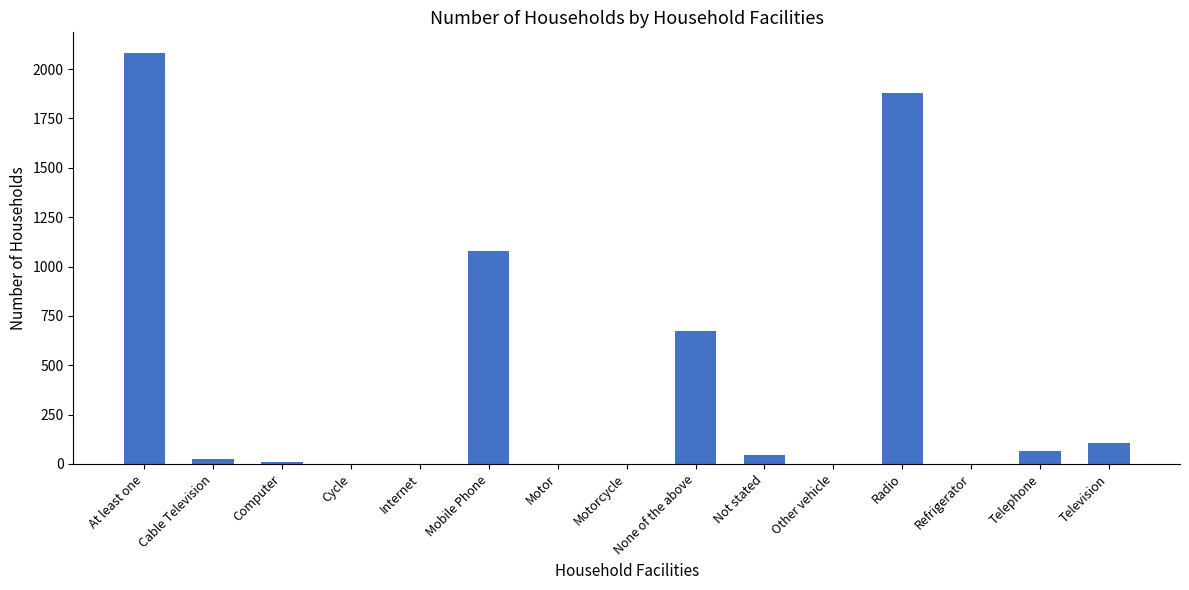

At which label does the data first exceed 25?

At least one